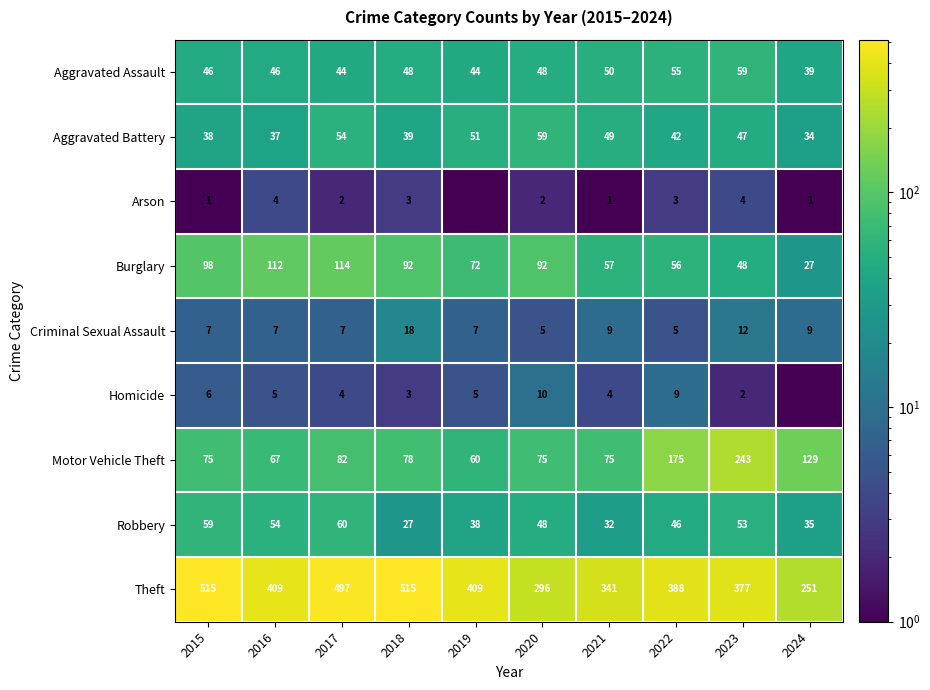

Is it true that Homicide equals 10.0 at 2020?

True